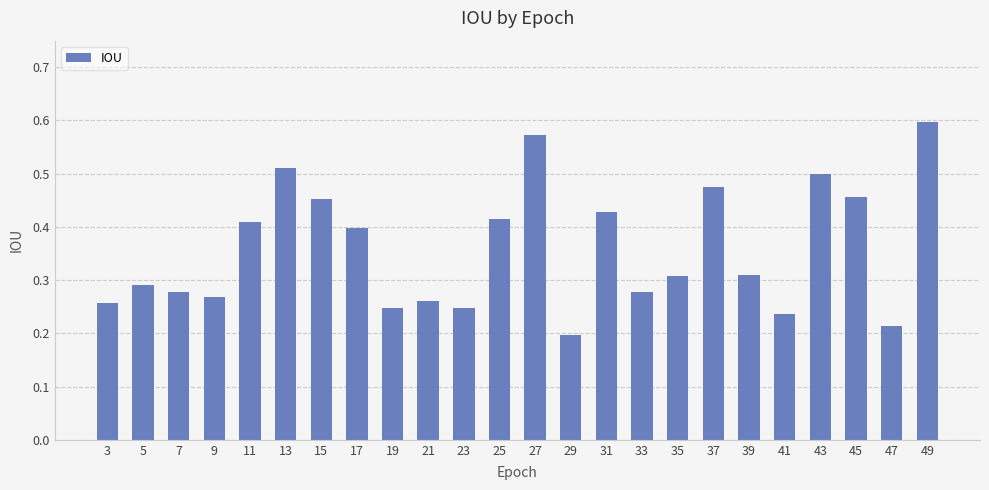

What is the sum of all values?

8.6